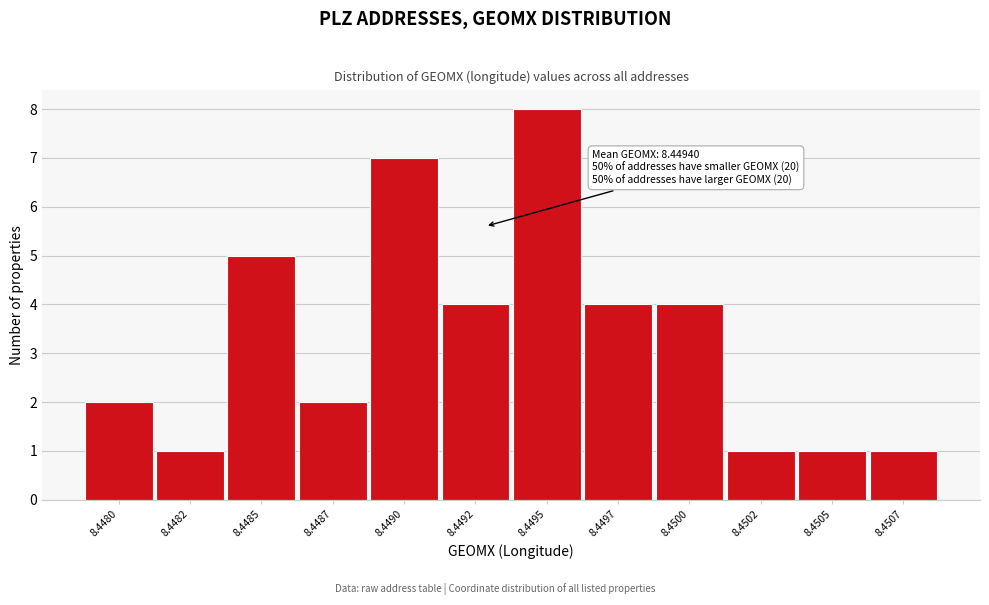

Reading left to right, list all the values displayed in this chart.

2	1	5	2	7	4	8	4	4	1	1	1